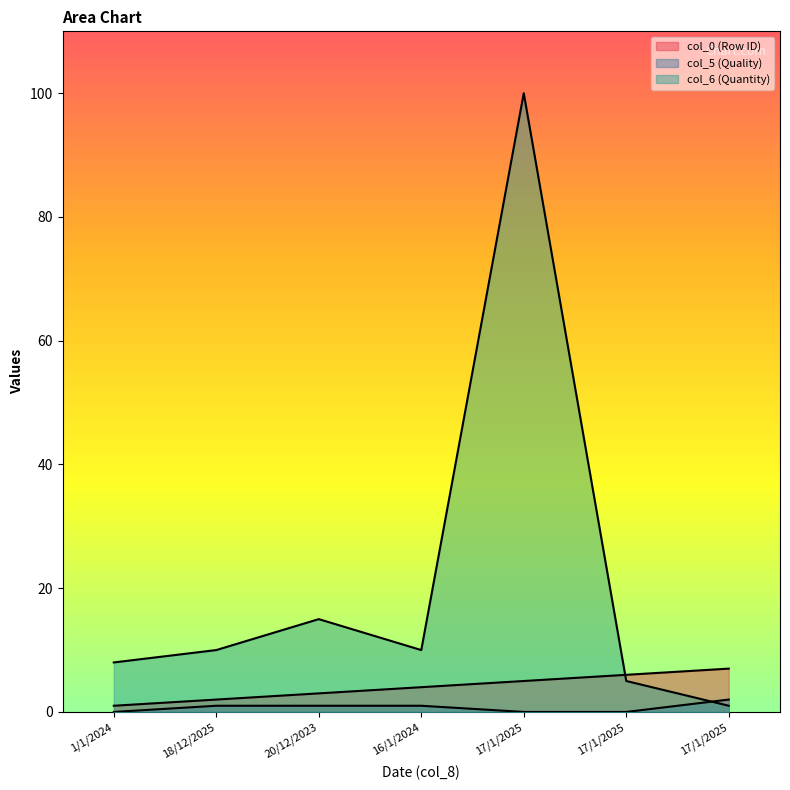

List the series in order of their overall mean, highest first.

col_6, col_0, col_5